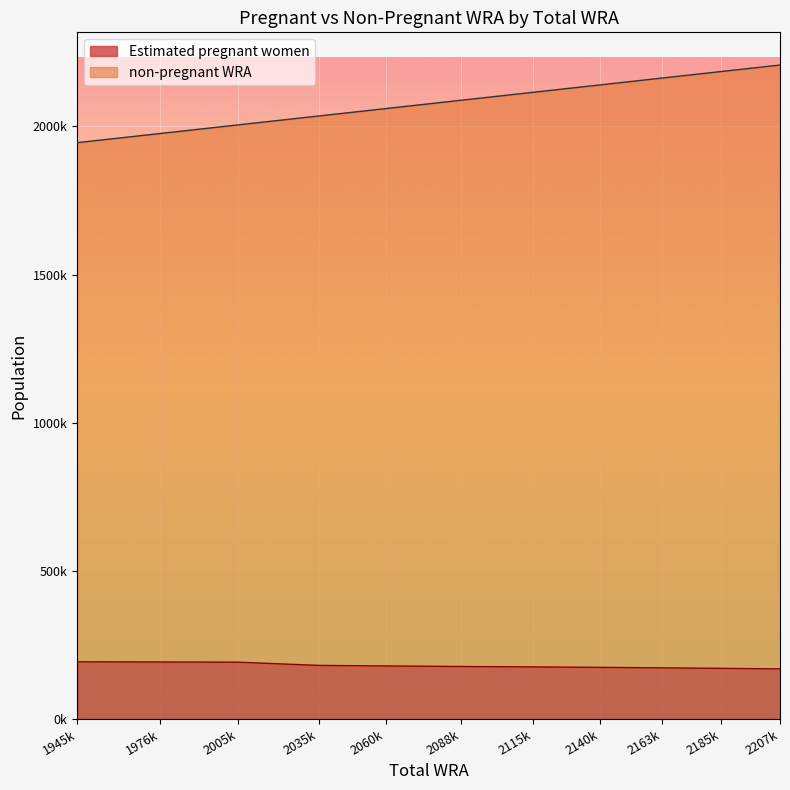

True or false: non-pregnant WRA and Estimated pregnant women intersect in this chart.

False